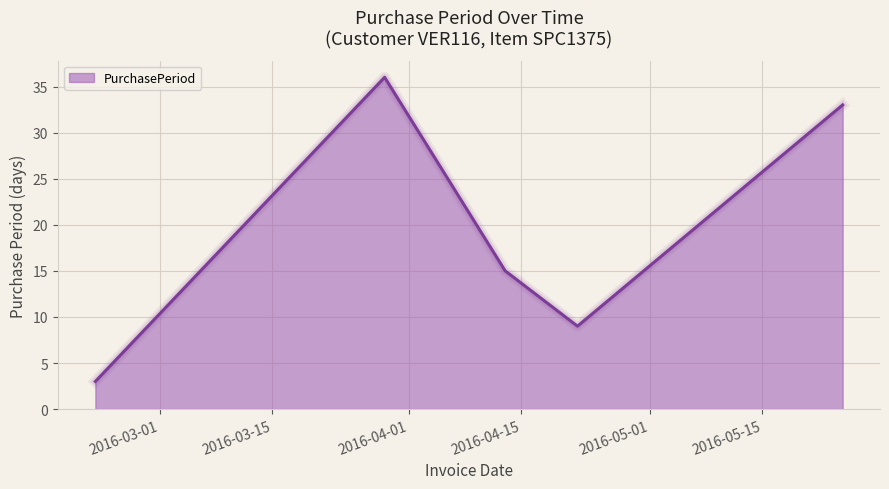

How many distinct data groups are displayed?

1